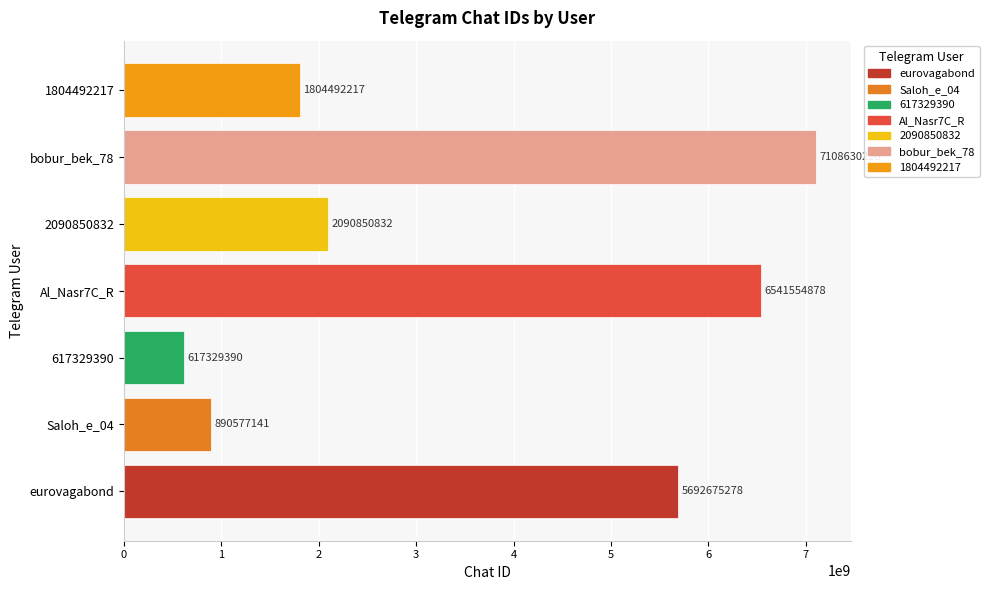

Reading bottom to top, transcribe all the data shown in this chart.

5692675278	890577141	617329390	6541554878	2090850832	7108630226	1804492217